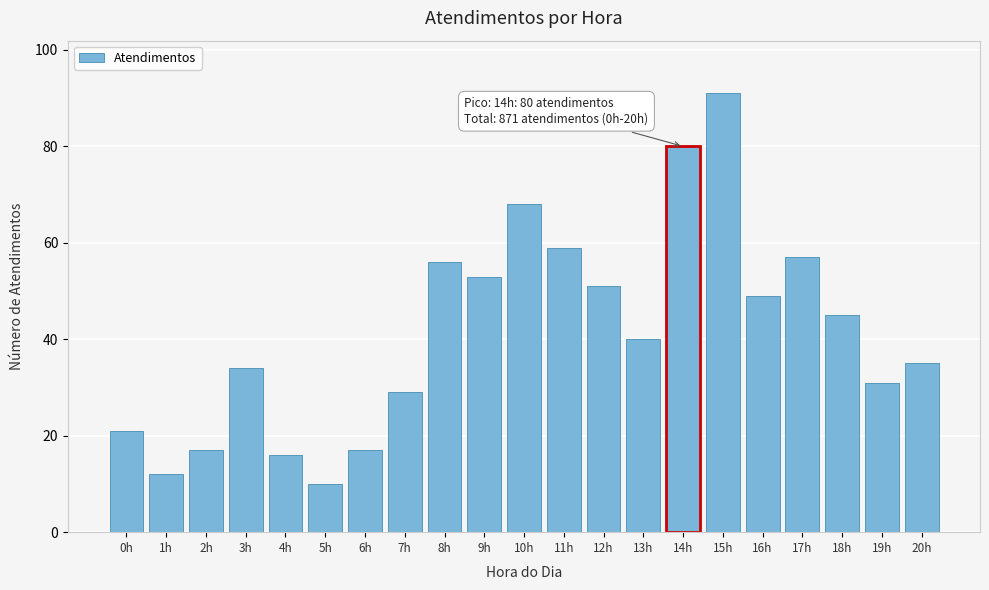

Reading left to right, transcribe all the data shown in this chart.

0h=21	1h=12	2h=17	3h=34	4h=16	5h=10	6h=17	7h=29	8h=56	9h=53	10h=68	11h=59	12h=51	13h=40	14h=80	15h=91	16h=49	17h=57	18h=45	19h=31	20h=35